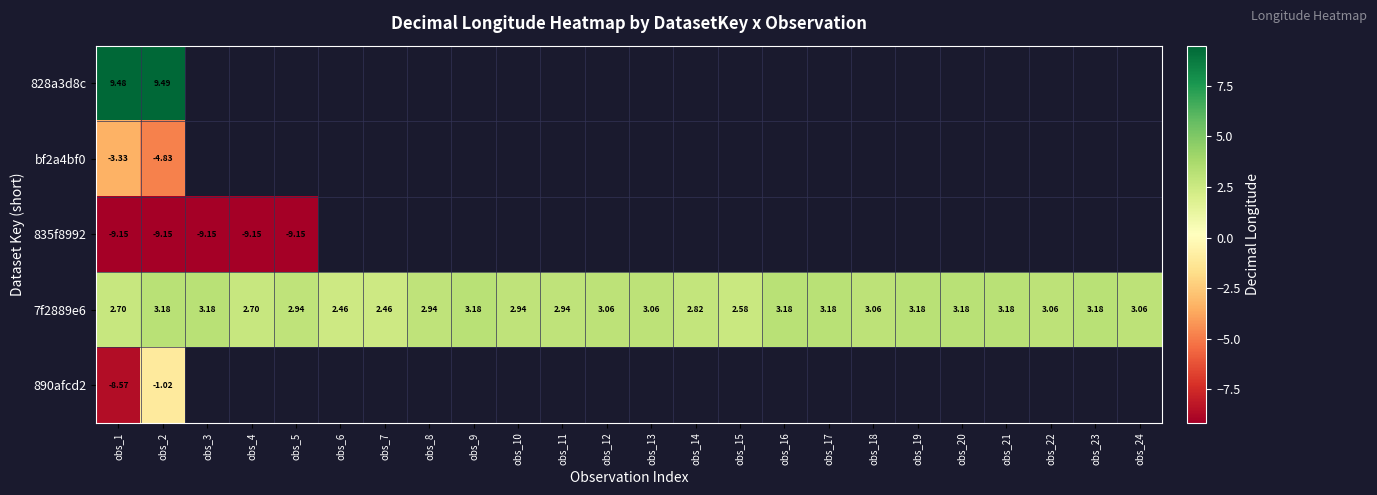

How many distinct data groups are displayed?

5